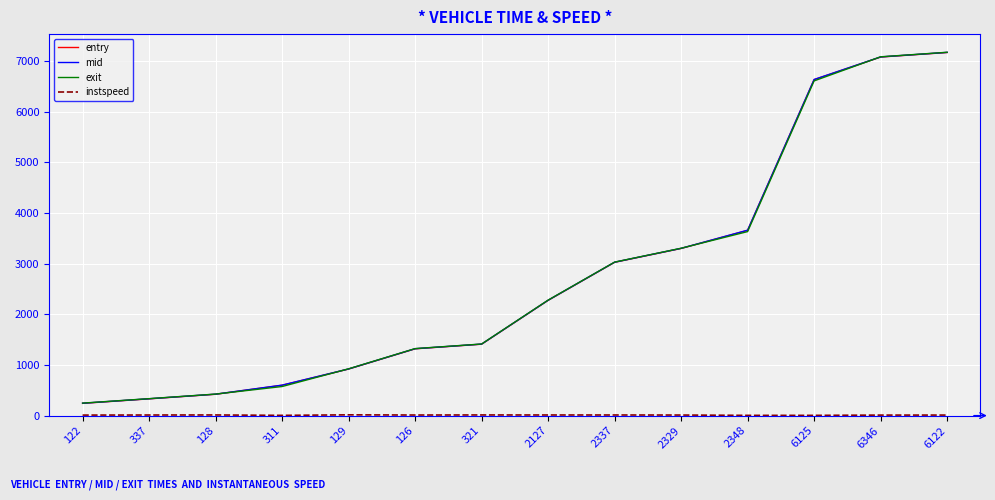

The entry series shows 537.5 at 2127. True or false?

False